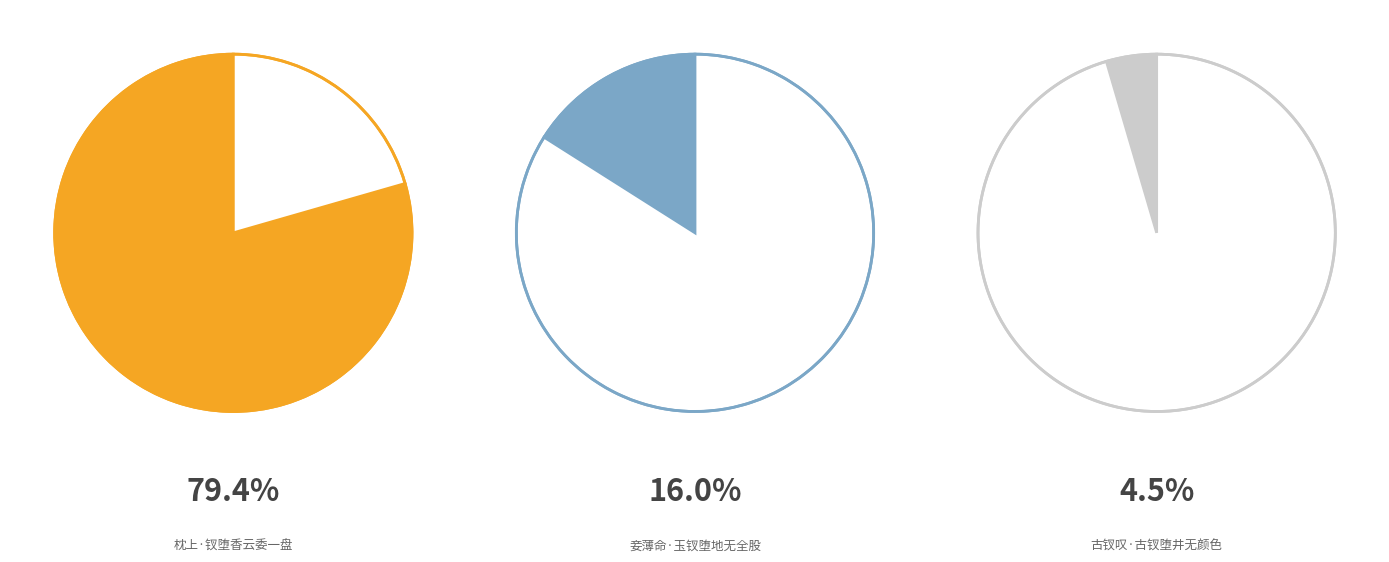

Which category has the smallest portion of the pie?

古钗叹·古钗堕井无颜色